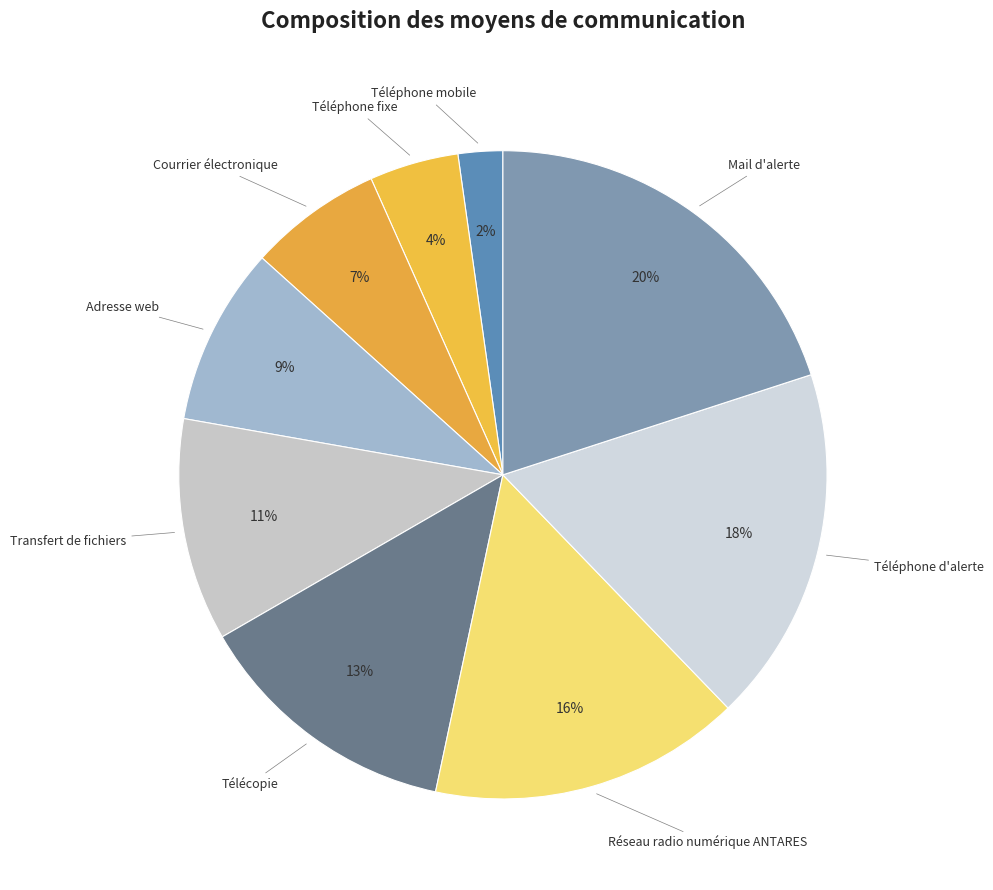

Count the number of slices in the pie.

9